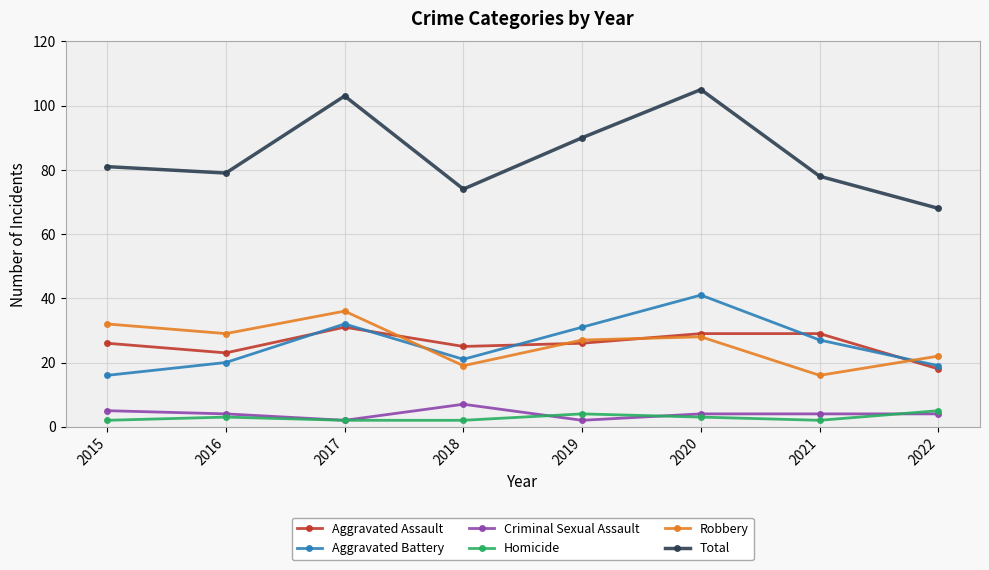

True or false: Homicide has a value of 2 at 2017.

True